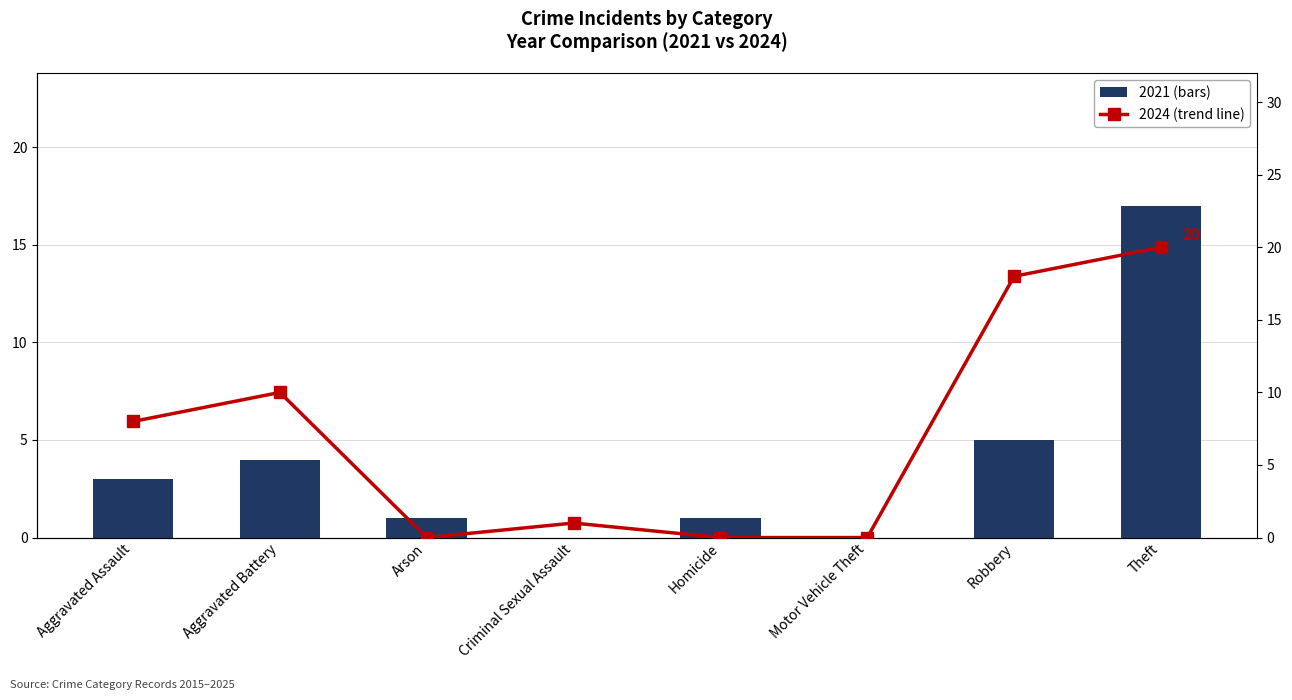

Which category has the lowest value in the 2024 Incidents series?

Arson